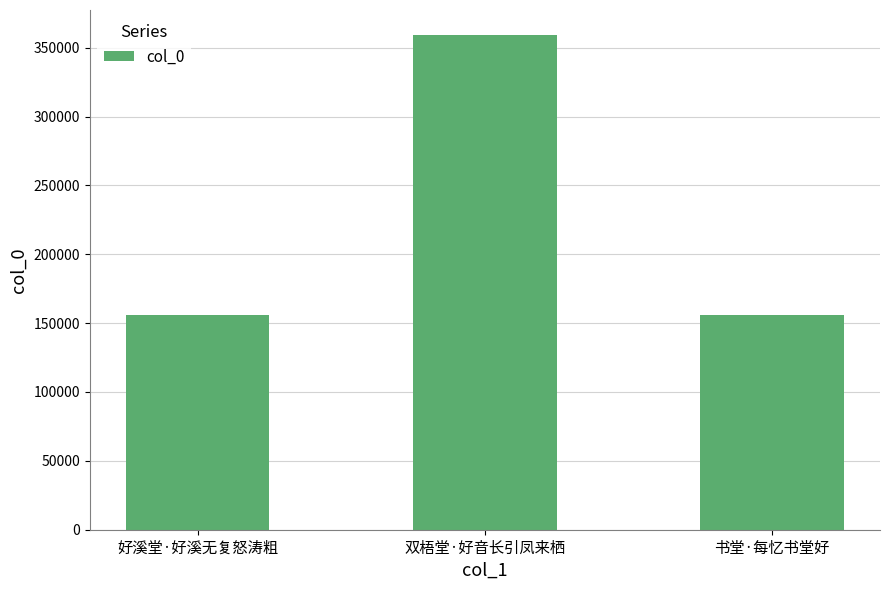

What is the value of the 3rd bar from the left?

155634